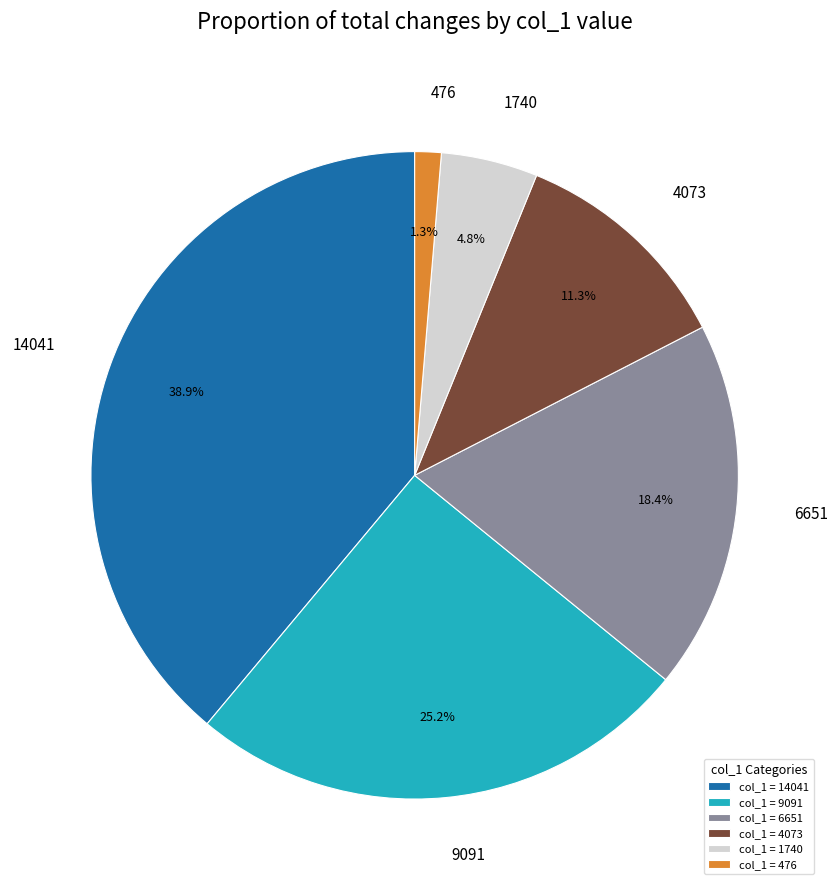

To the nearest percent, what is the difference between the largest and smallest slice percentages?

38%